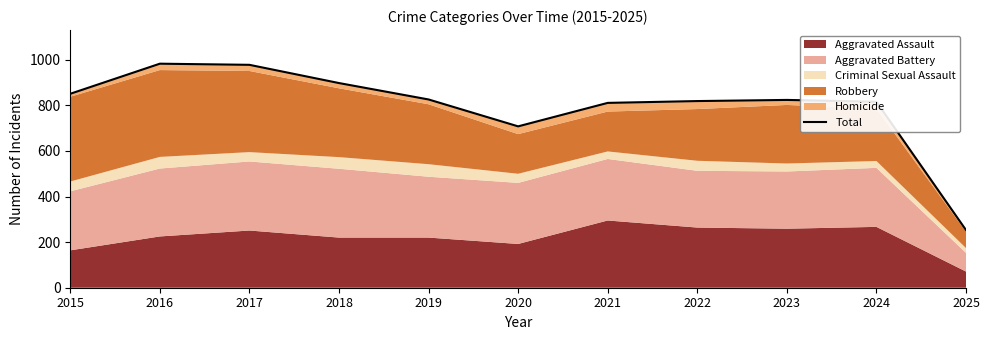

Reading right to left, what are all the values shown in this chart?

2025=253	2024=816	2023=824	2022=819	2021=811	2020=708	2019=826	2018=898	2017=978	2016=983	2015=851